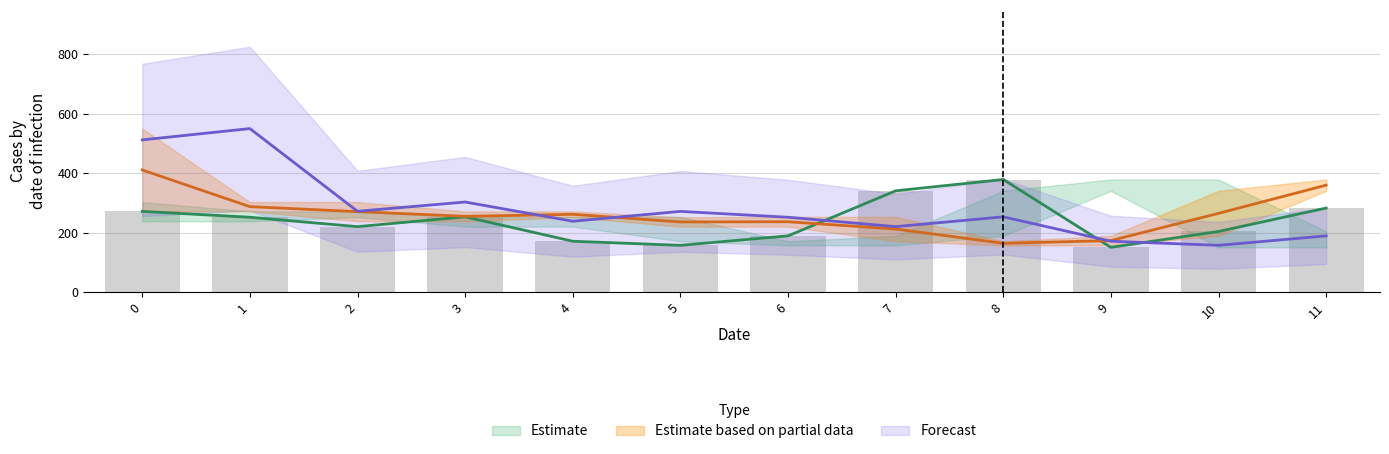

How many categories are shown in the chart?

12